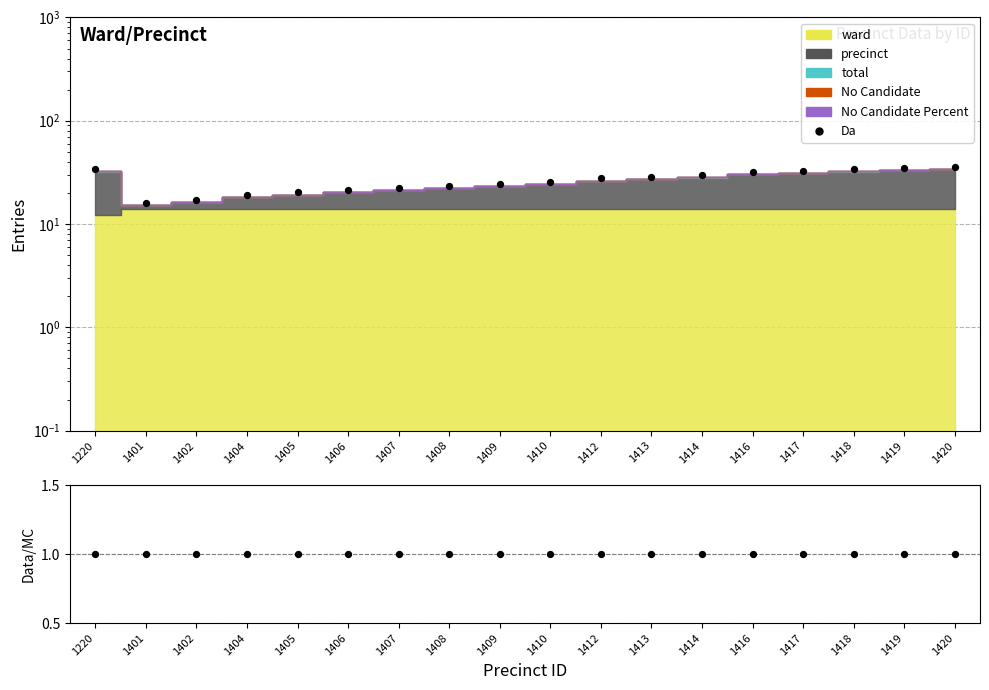

At which category is the sum across all series the highest?

1420